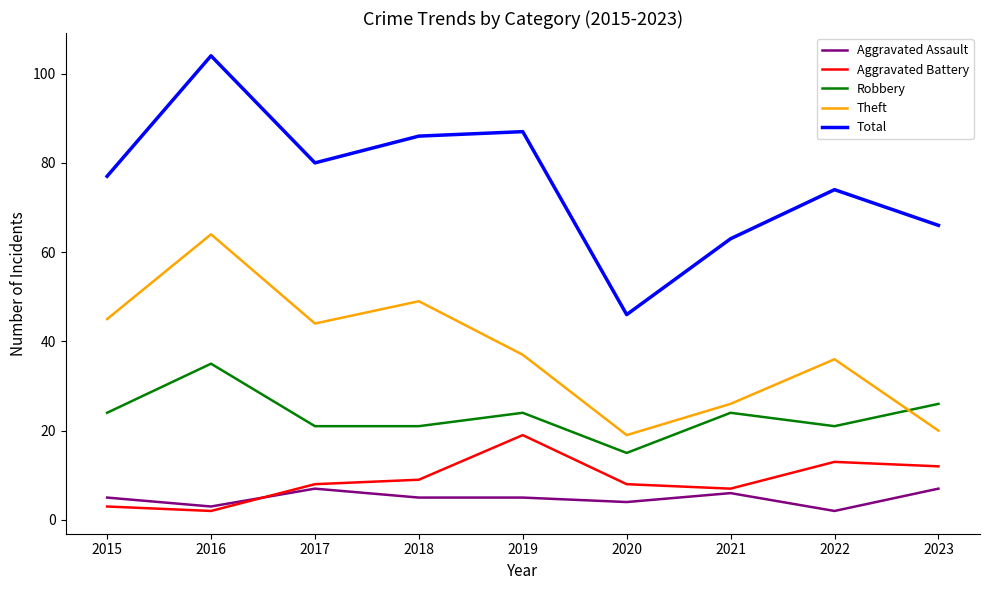

Which series has the largest range (max minus min)?

Total